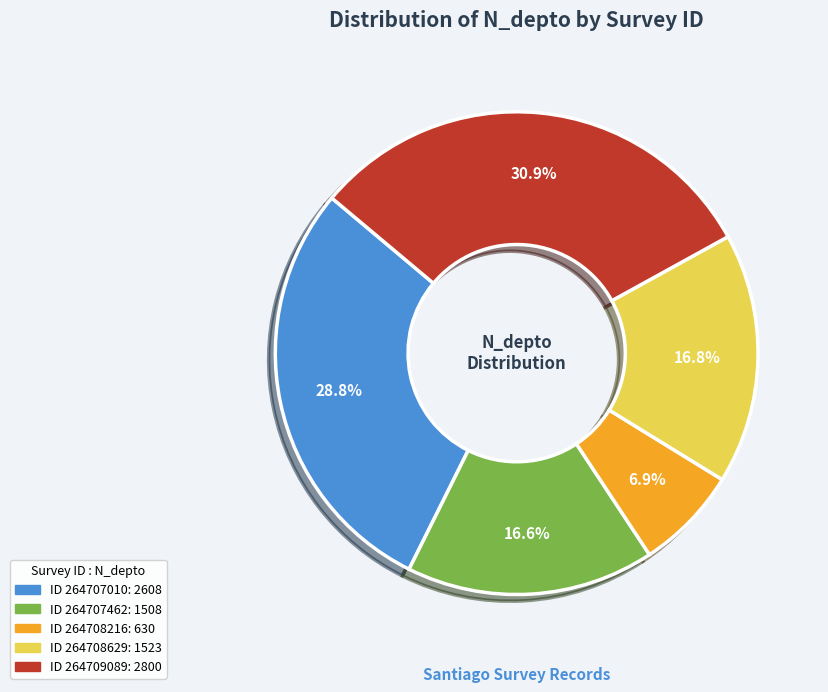

Is there any slice that represents more than half of the pie?

No